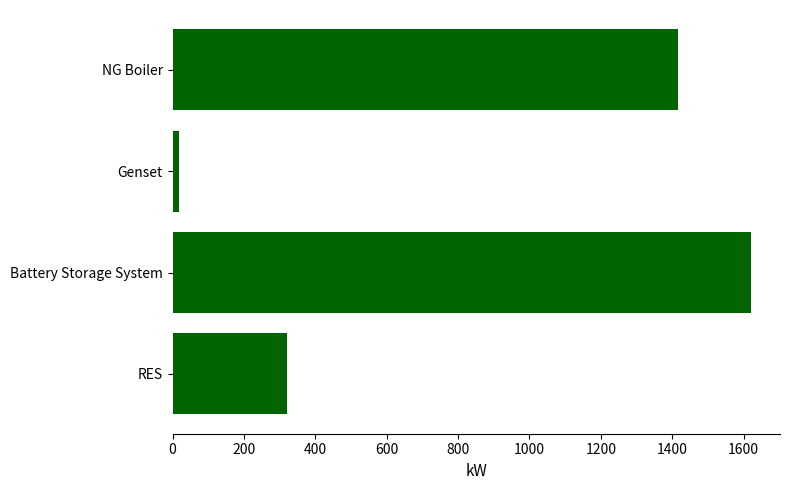

How many series are shown in this chart?

1